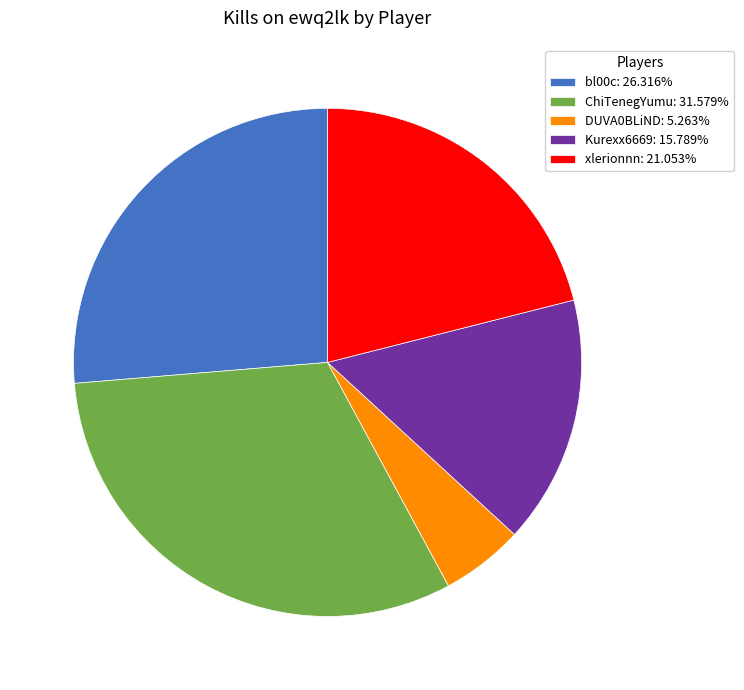

Is there any slice that represents more than half of the pie?

No